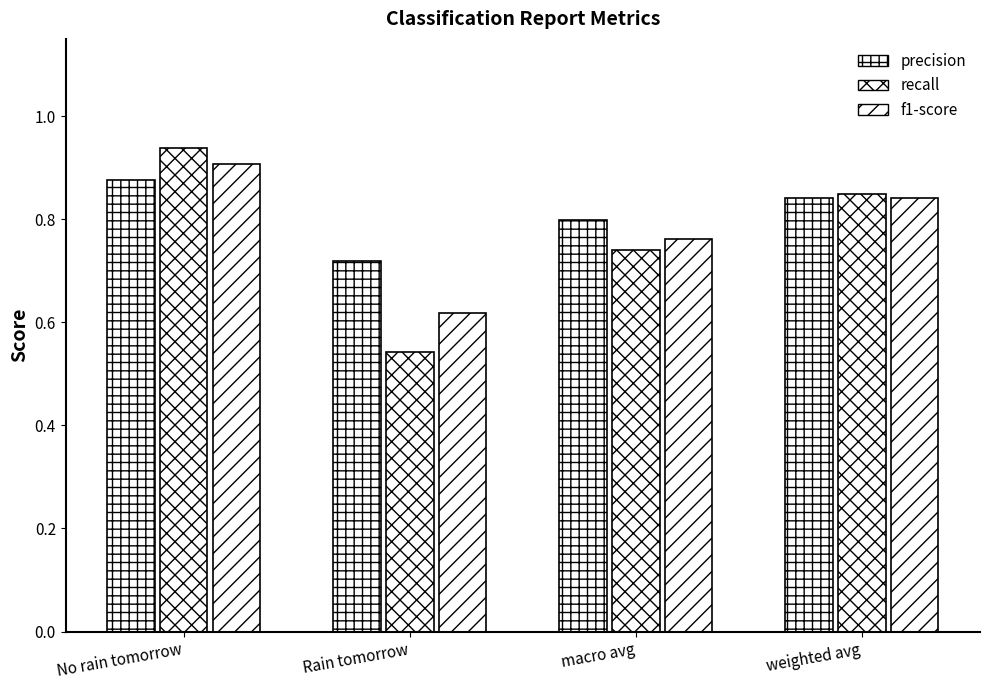

What is the difference between the maximum and minimum values in the precision series?

0.2